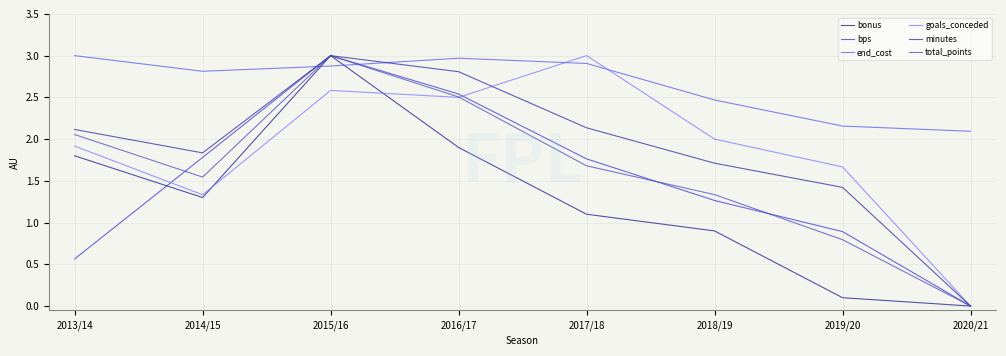

What is the maximum value shown in the chart?

3.0